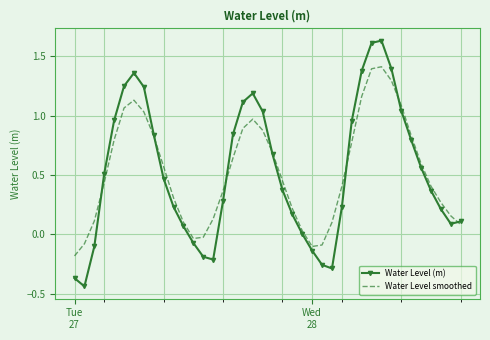

Which series has the widest spread of values?

Water Level (m)